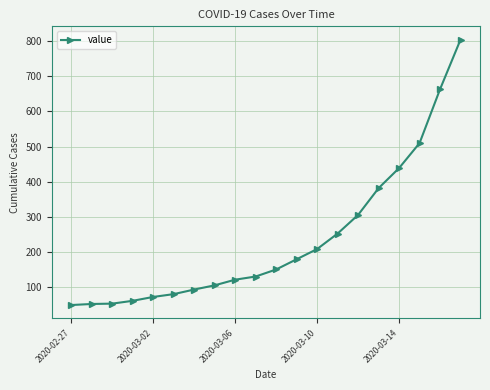

What is the value of the 15th point from the left?

306